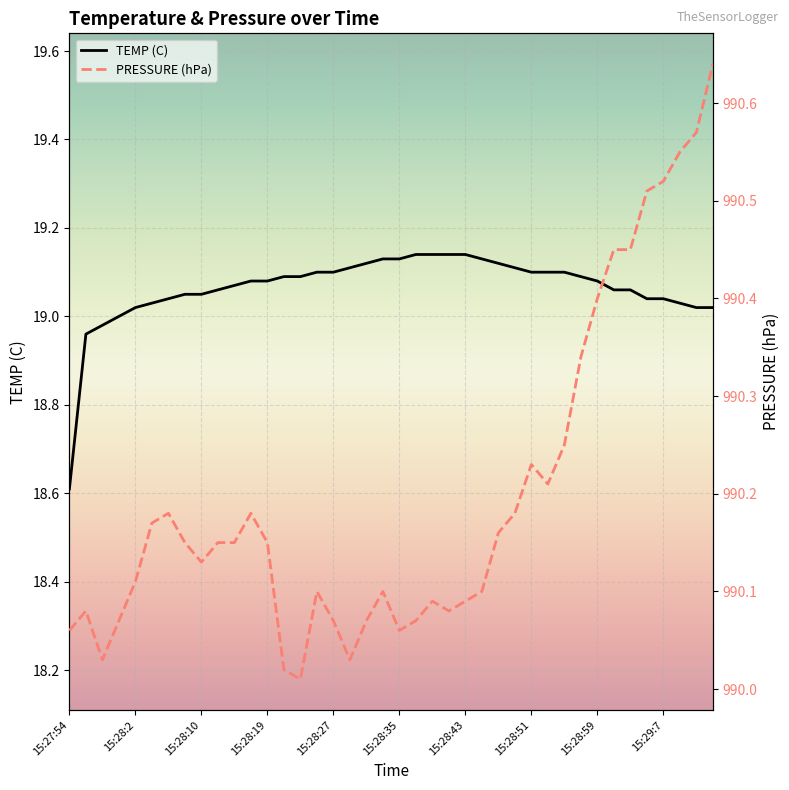

True or false: TEMP (C) and PRESSURE (hPa) cross at least once.

False